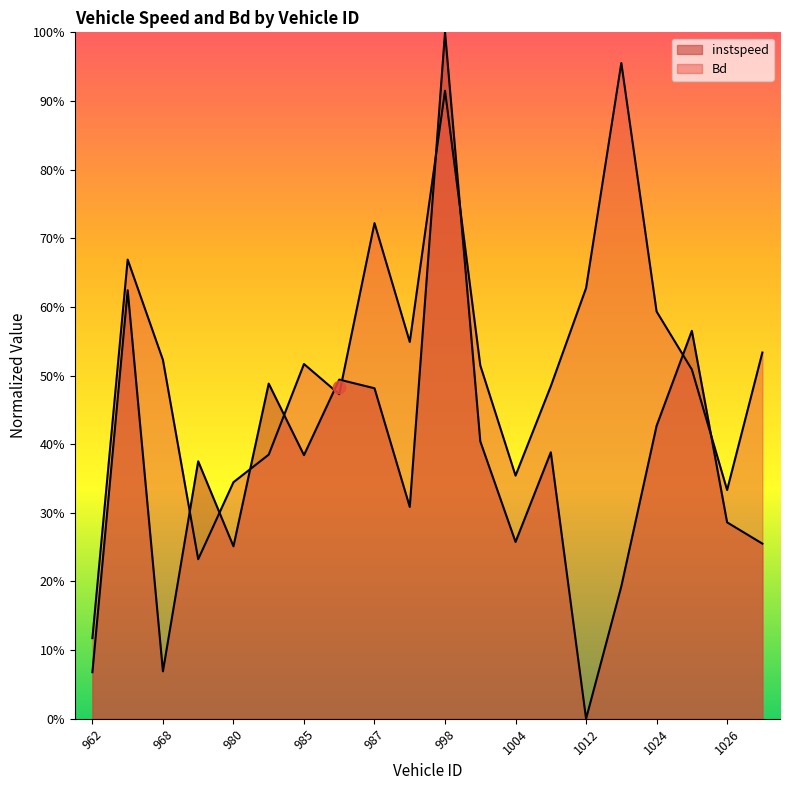

At how many categories does at least one series exceed 0?

20